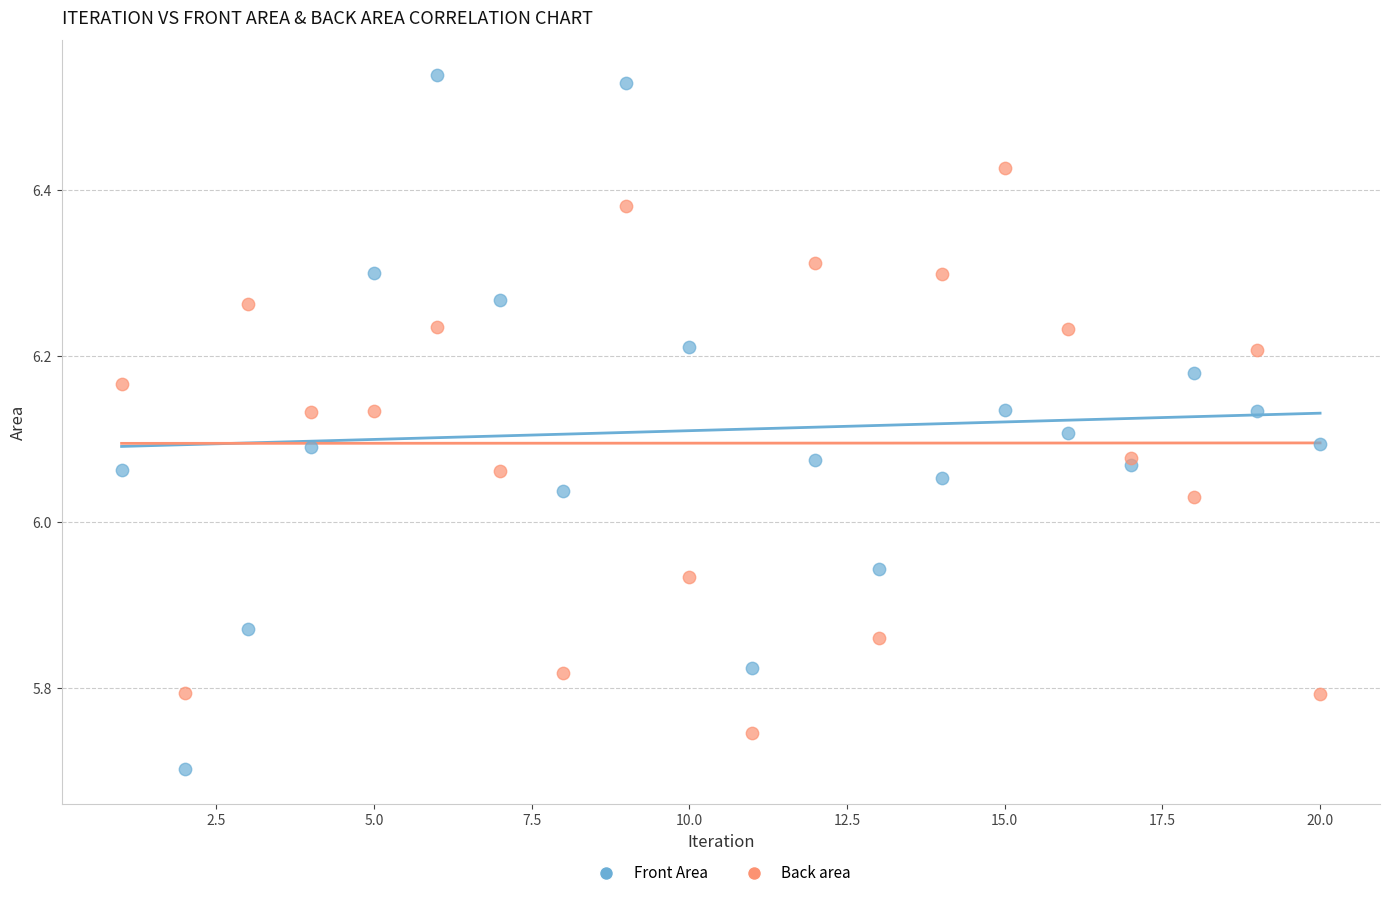

Which series has the widest spread of Y values?

Front Area